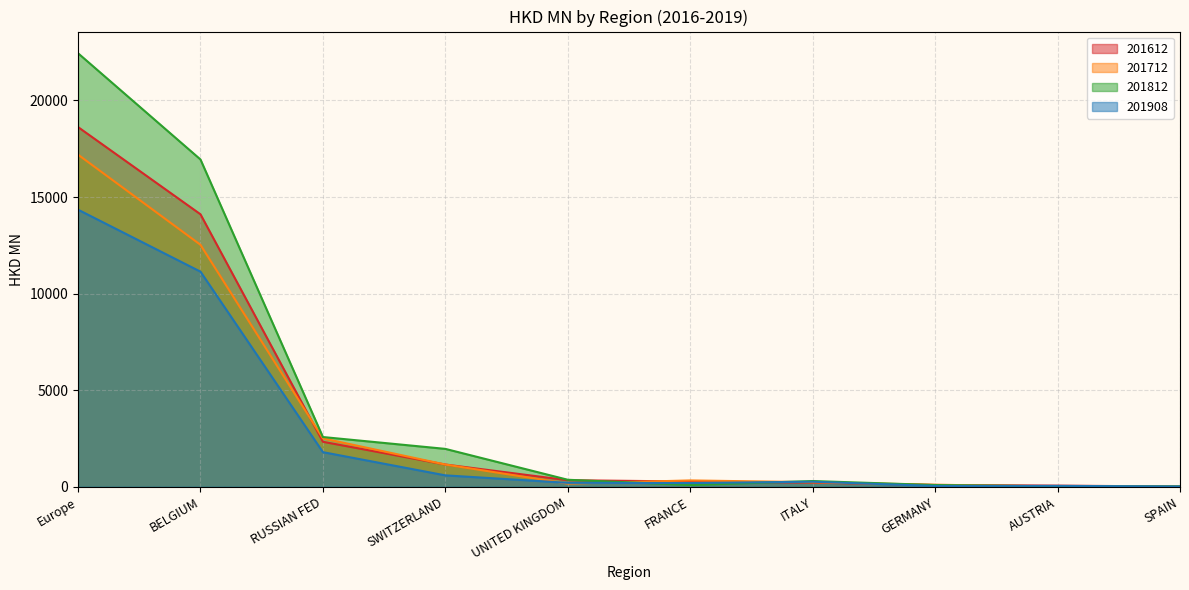

True or false: 201612 has more than 0 interior local peaks.

False